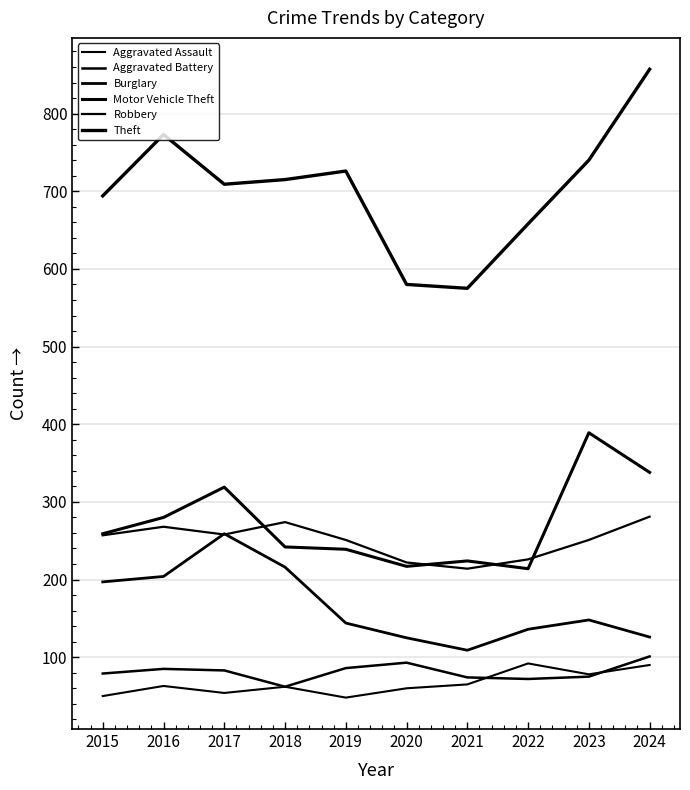

At how many categories does at least one series exceed 80?

10